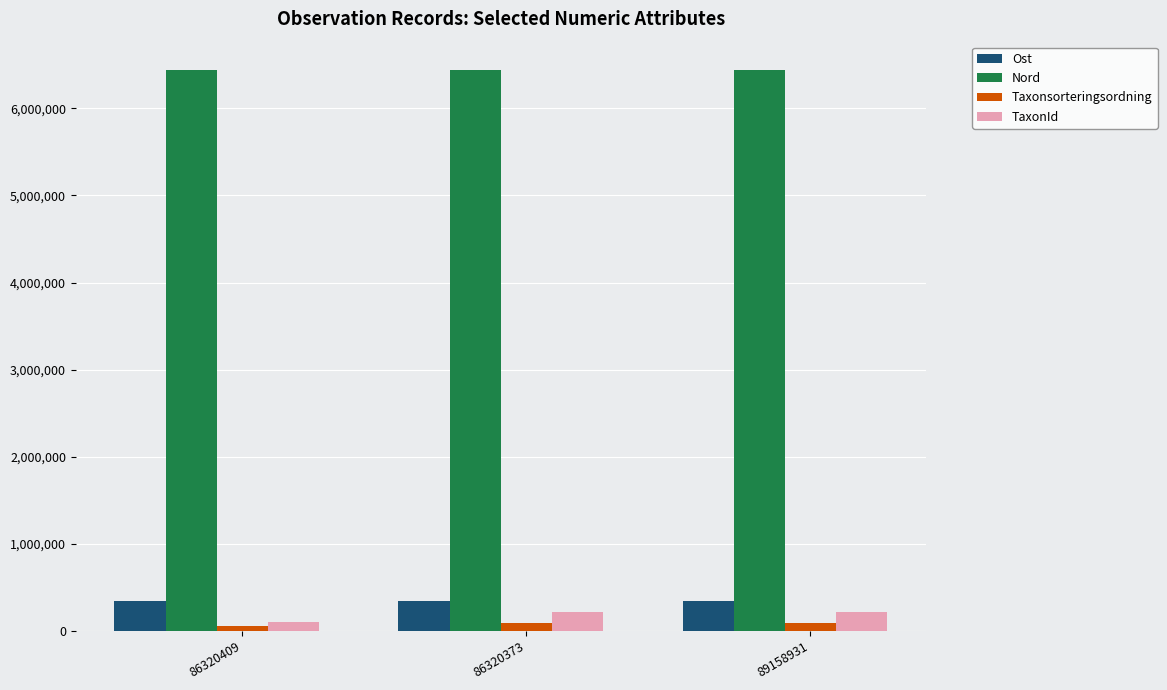

How many series are shown in this chart?

4